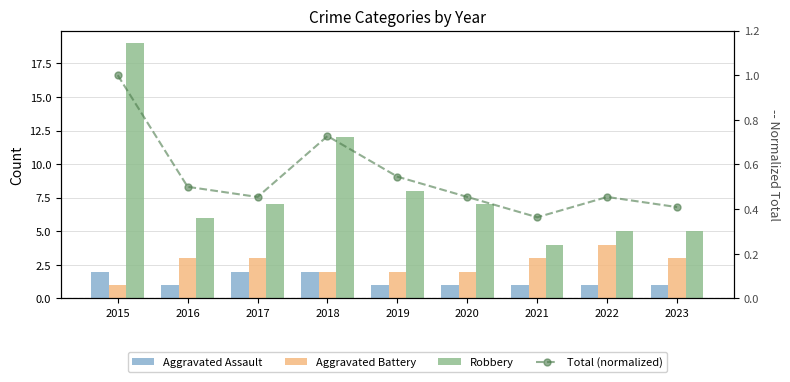

Which series changed the most between 2015 and 2021?

Robbery